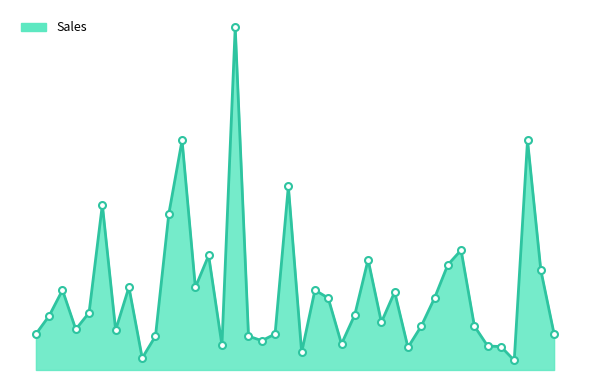

What is the sum of all values?

1569.9